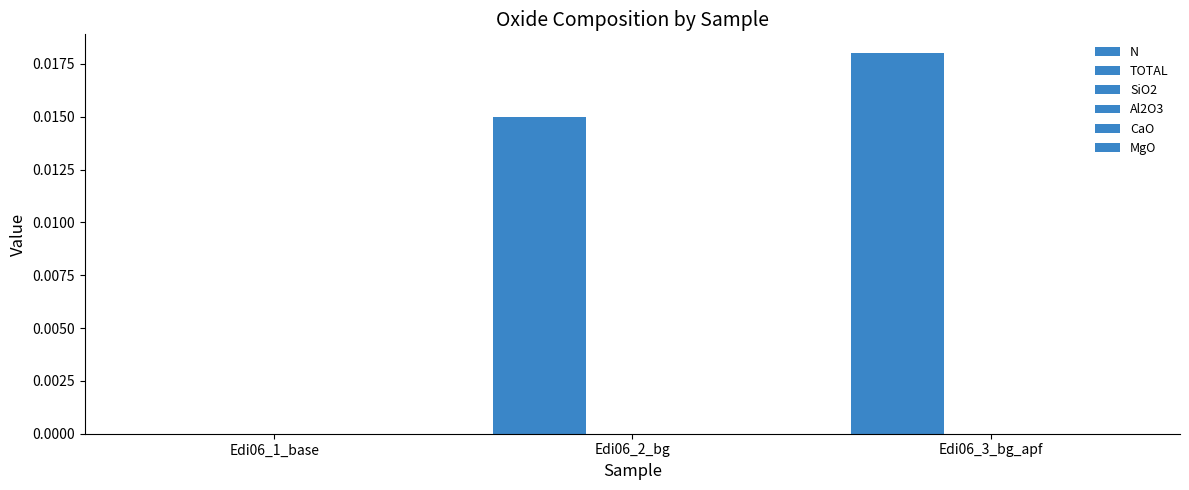

Are the bars horizontal?

No